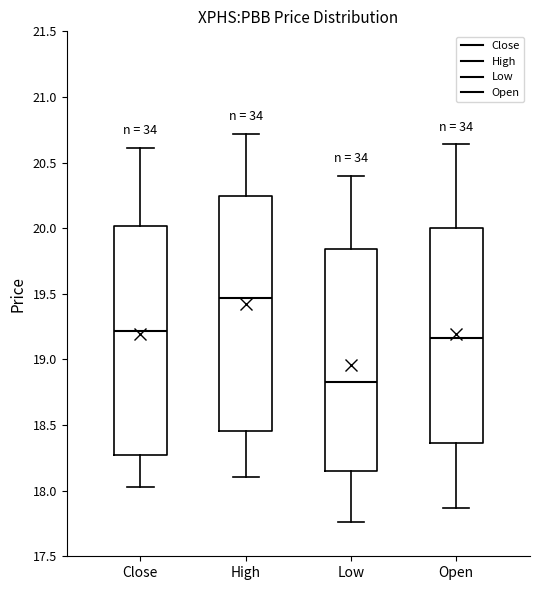

Which box has the highest median line?

High